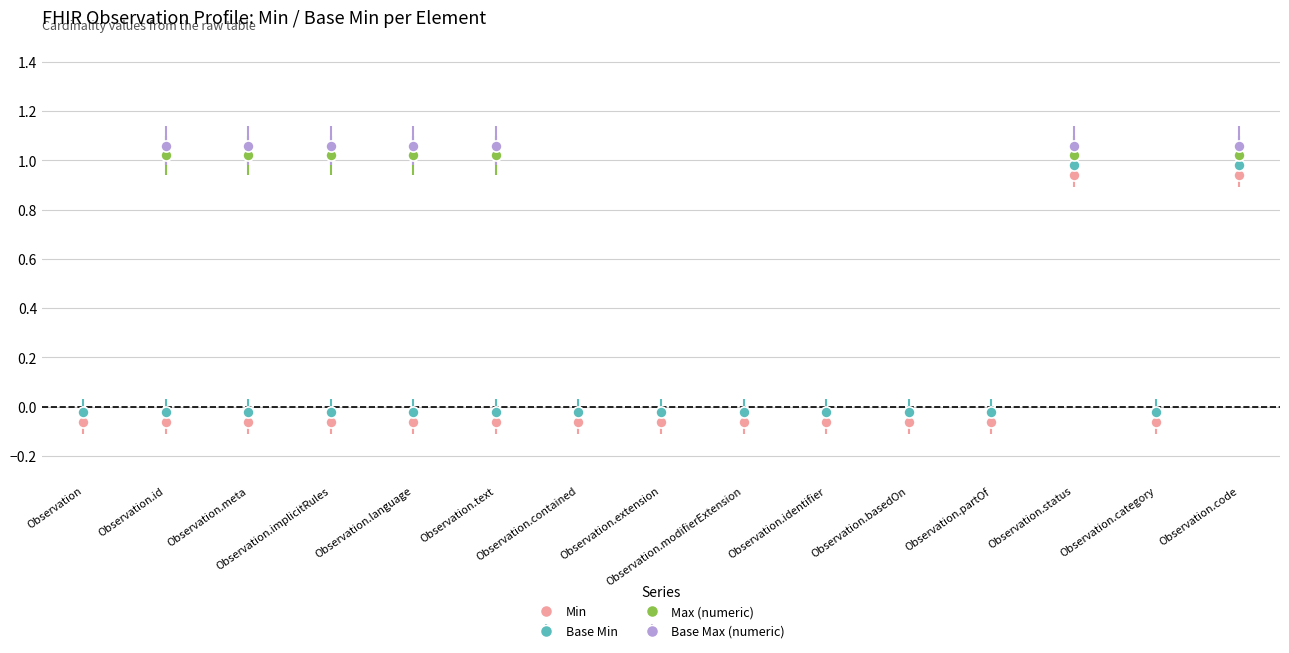

What is the value of the Base Max (numeric) point at the 14th from the left?

999.1